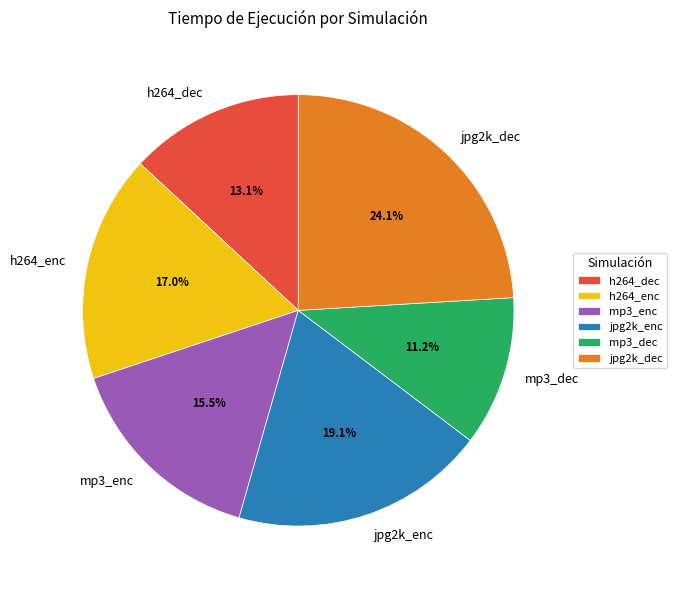

The jpg2k_dec slice represents 14% of the pie. True or false?

False